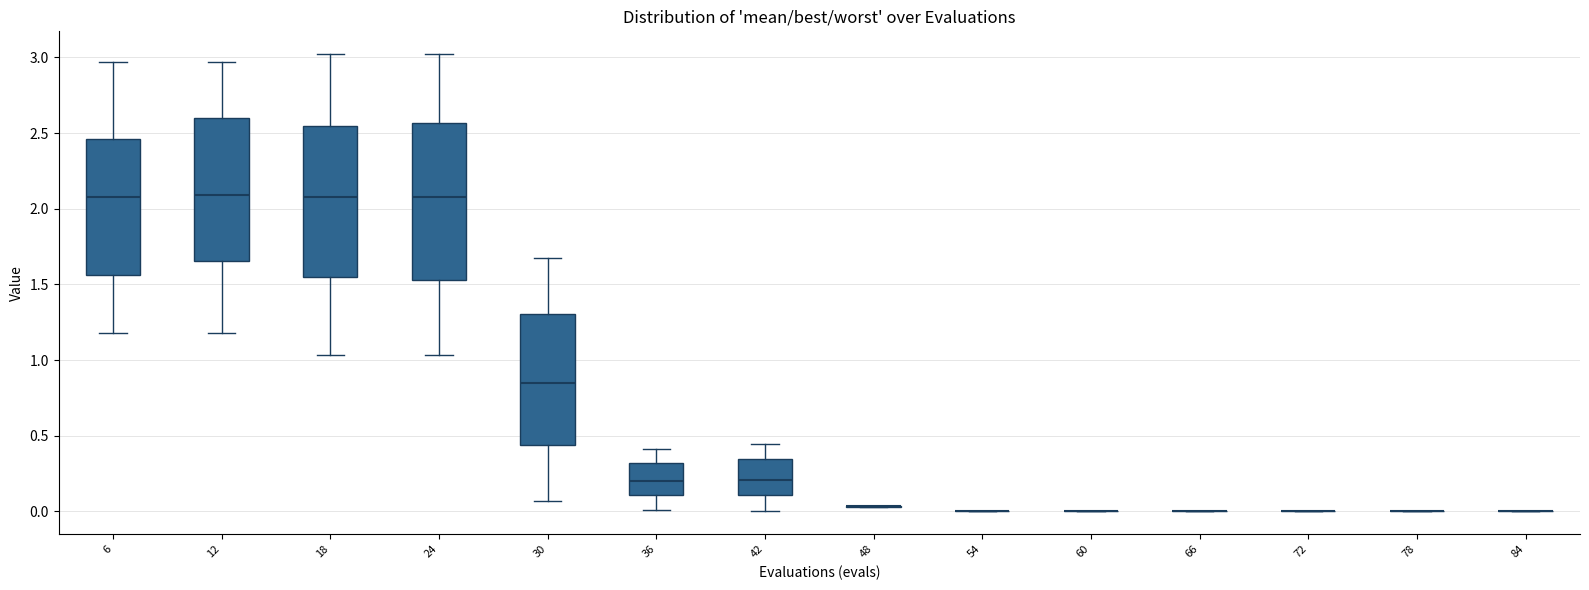

Reading left to right, transcribe this box plot: for each box, give where its median line is, the range the box spans, and where its two whiskers end, as read against the y-axis. The values are not printed on the chart, so give them approximately, as read against the axis.

6: median 2.10, box 1.55 to 2.45, whiskers 1.20 to 2.95
12: median 2.10, box 1.65 to 2.60, whiskers 1.20 to 2.95
18: median 2.10, box 1.55 to 2.55, whiskers 1.05 to 3.00
24: median 2.10, box 1.55 to 2.55, whiskers 1.05 to 3.00
30: median 0.85, box 0.45 to 1.30, whiskers 0.05 to 1.65
36: median 0.20, box 0.10 to 0.30, whiskers 0.00 to 0.40
42: median 0.20, box 0.10 to 0.35, whiskers 0.00 to 0.45
48: box collapsed to a line at 0.05, whiskers 0.05 to 0.05
54: box collapsed to a line at 0.00, whiskers 0.00 to 0.00
60: box collapsed to a line at 0.00, whiskers 0.00 to 0.00
66: box collapsed to a line at 0.00, whiskers 0.00 to 0.00
72: box collapsed to a line at 0.00, whiskers 0.00 to 0.00
78: box collapsed to a line at 0.00, whiskers 0.00 to 0.00
84: box collapsed to a line at 0.00, whiskers 0.00 to 0.00